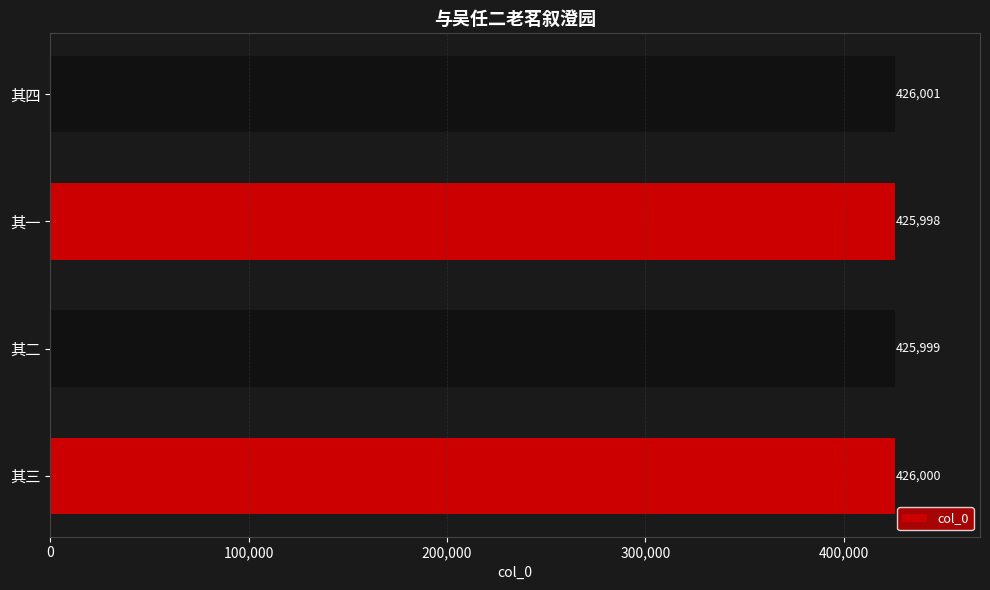

What is the difference between the maximum and minimum values?

3